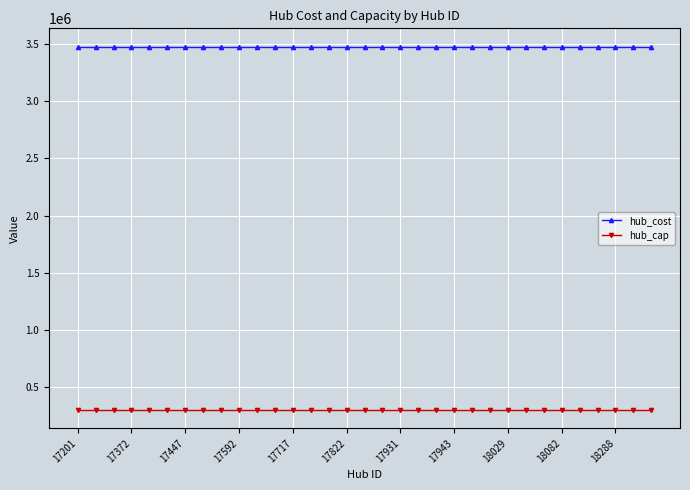

What is the value of the hub_cap point at the 20th from the left?

300000